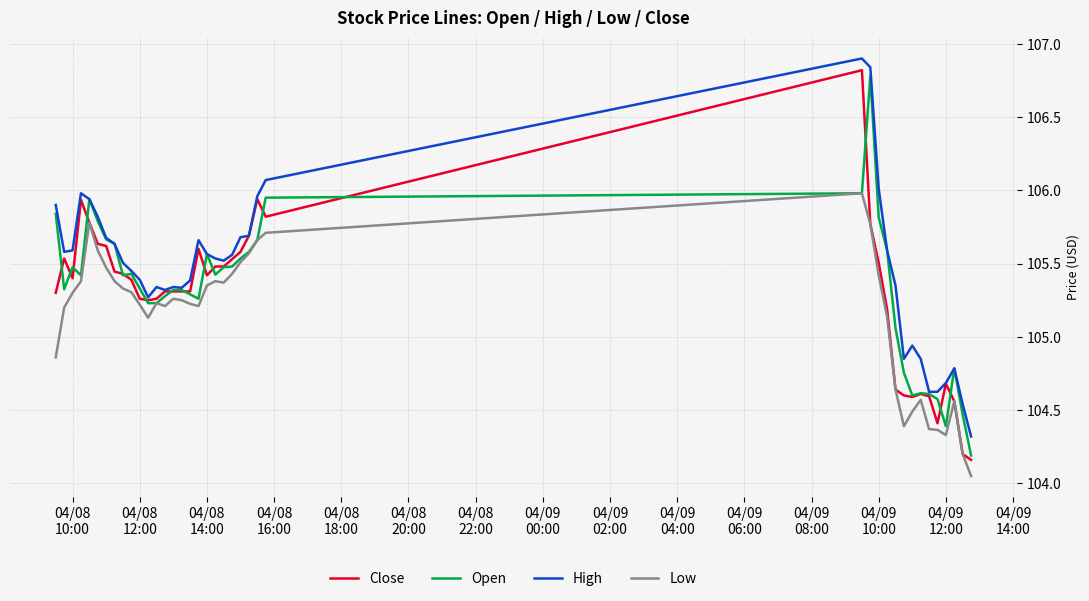

What is the sum of all Close values?

4211.3